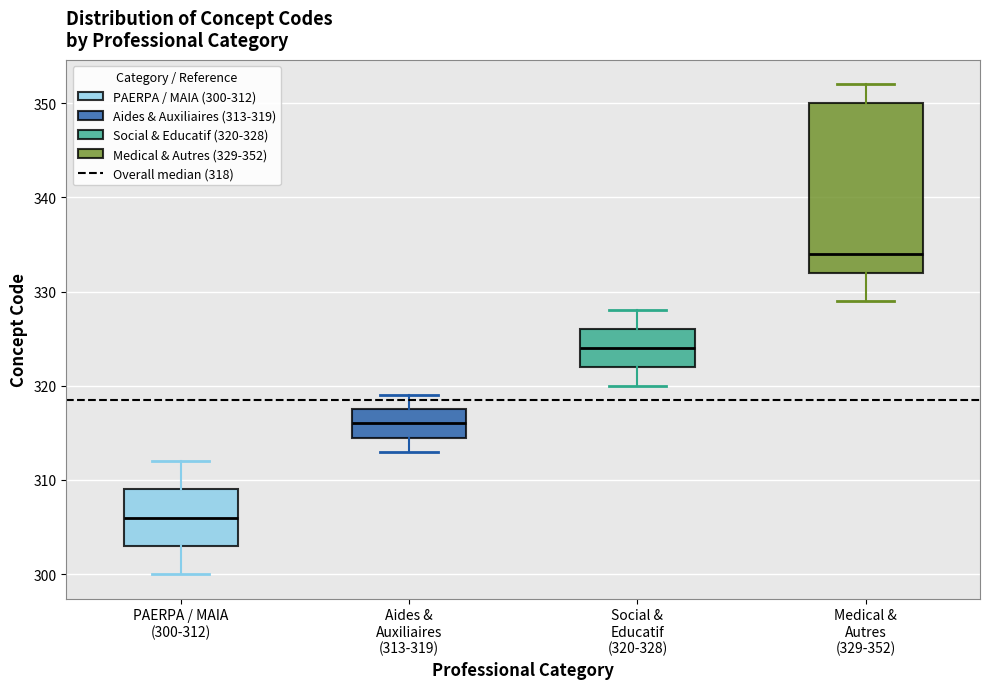

Which box is the tallest, from its lower edge to its upper edge?

Medical & Autres (329-352)